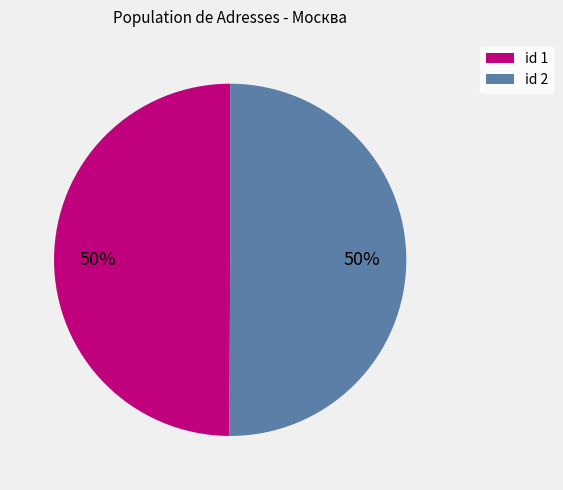

Count the number of slices in the pie.

2